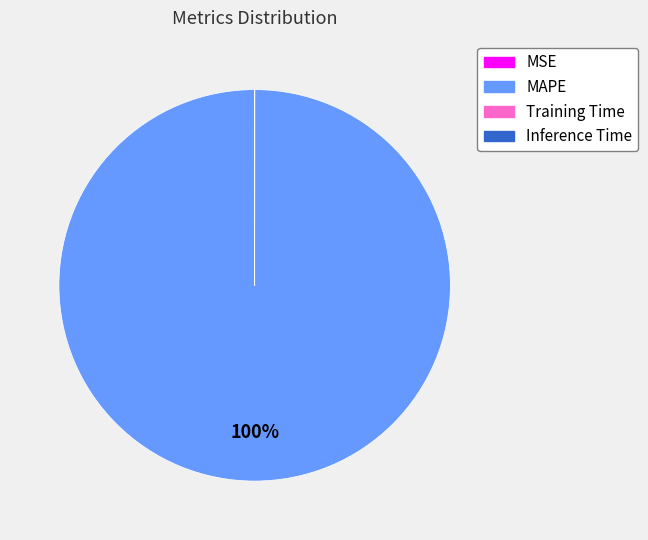

True or false: MAPE accounts for 95% of the total.

False